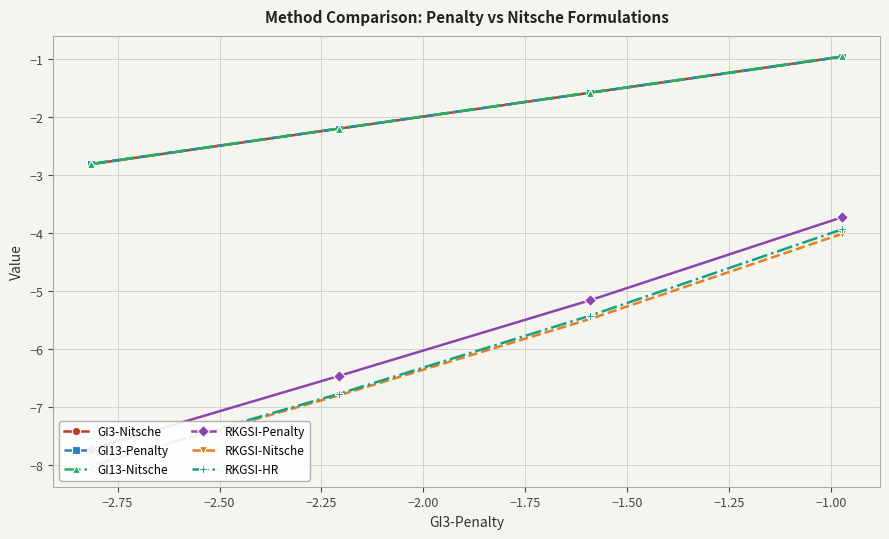

What are all the series names shown in the legend?

GI3-Nitsche, GI13-Penalty, GI13-Nitsche, RKGSI-Penalty, RKGSI-Nitsche, RKGSI-HR